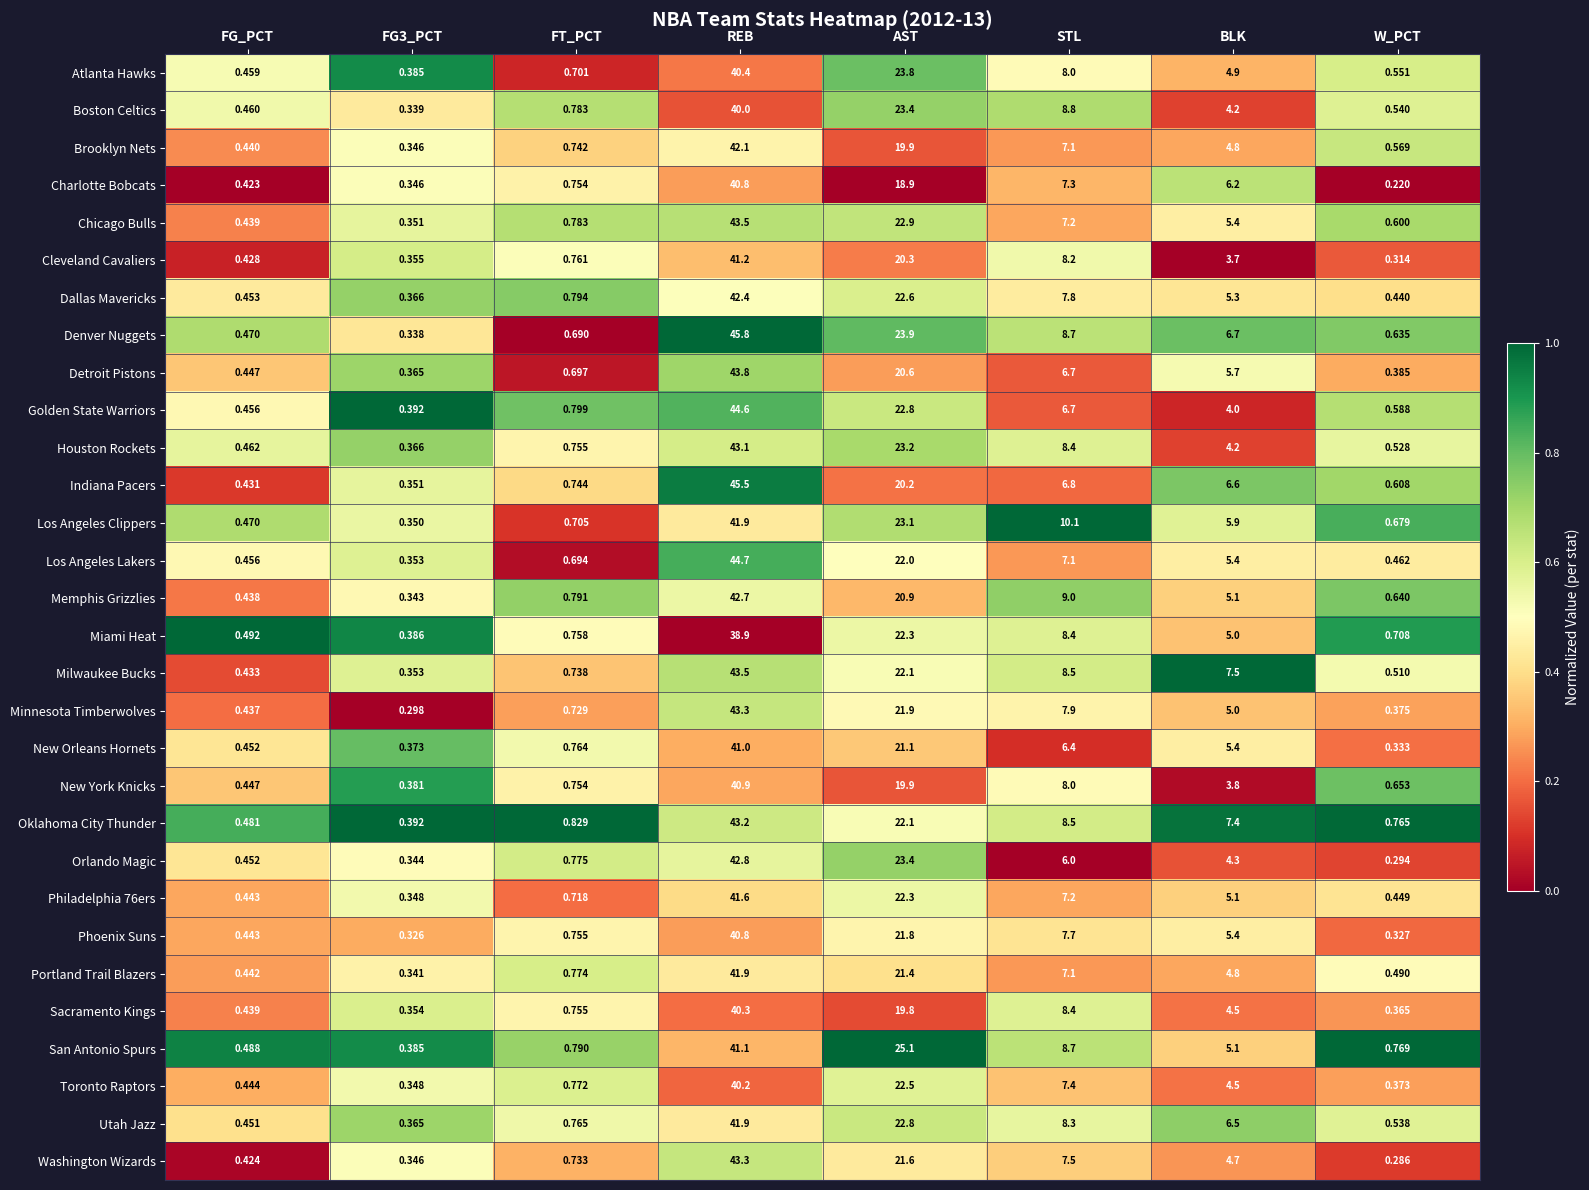

Which series changed the most between FT_PCT and STL?

Los Angeles Clippers